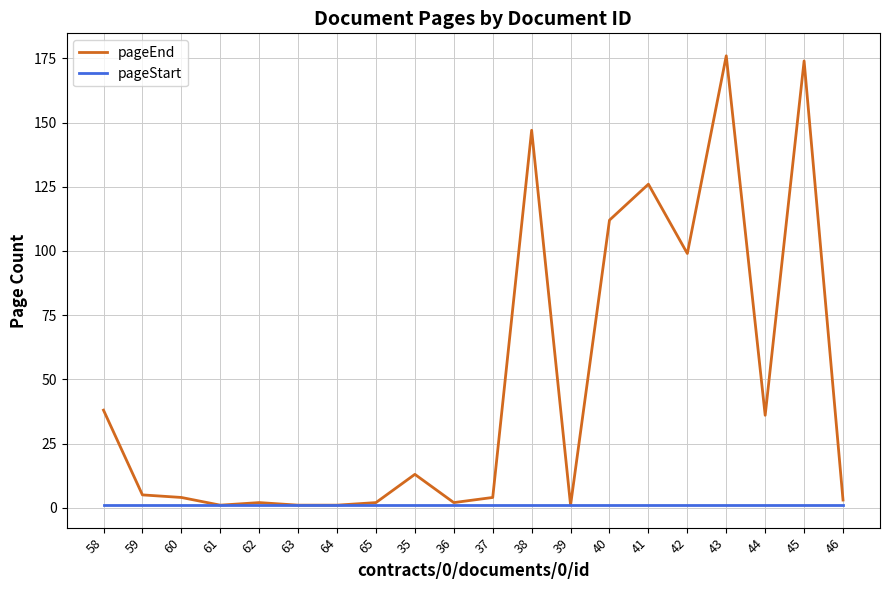

Between 38 and 44, which series saw the biggest shift?

pageEnd